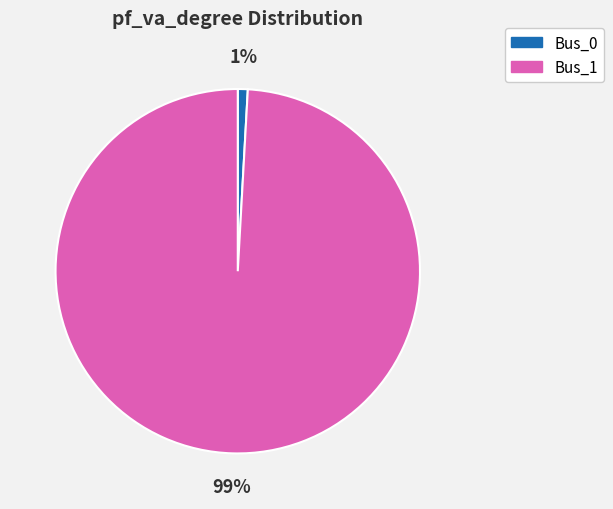

Rank the categories by value from highest to lowest.

Bus_1, Bus_0